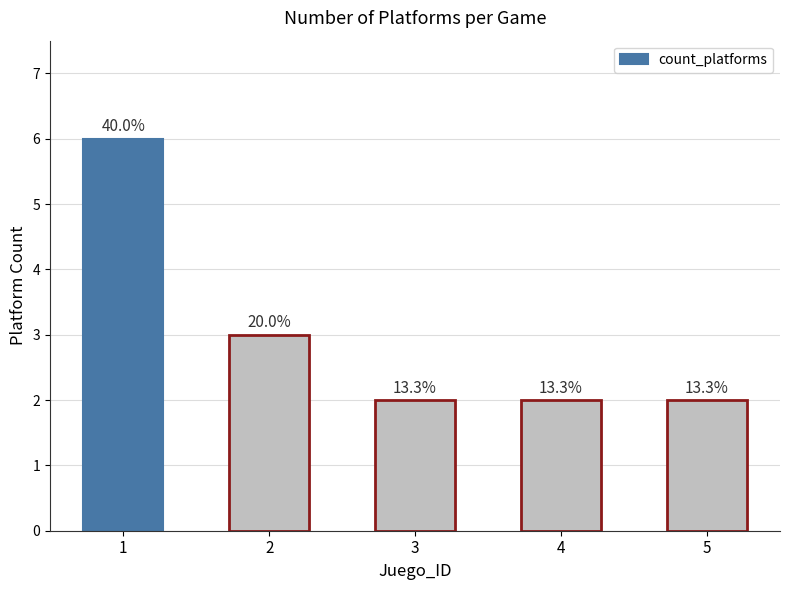

Reading left to right, transcribe all the data shown in this chart.

6	3	2	2	2